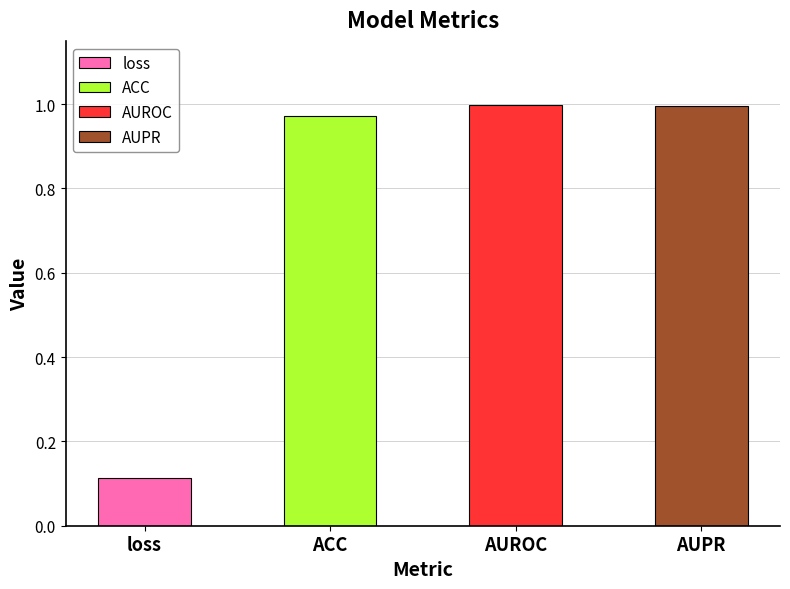

Which category has the highest value across all series?

AUROC